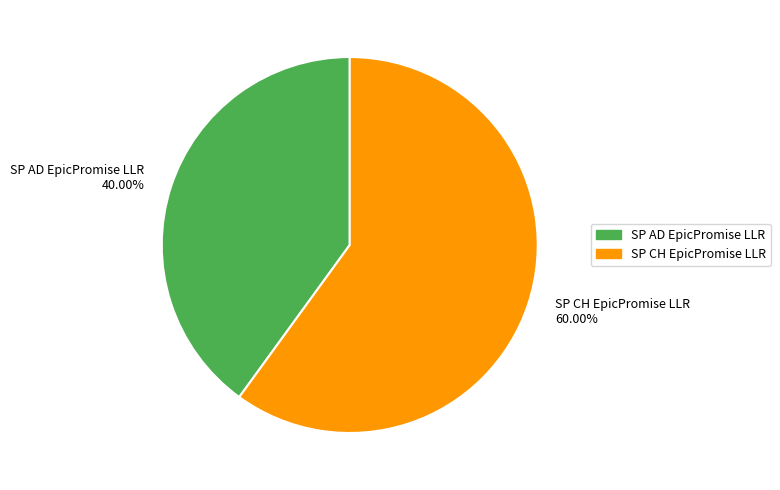

Rank the categories by value from lowest to highest.

SP AD EpicPromise LLR 40.00%, SP CH EpicPromise LLR 60.00%